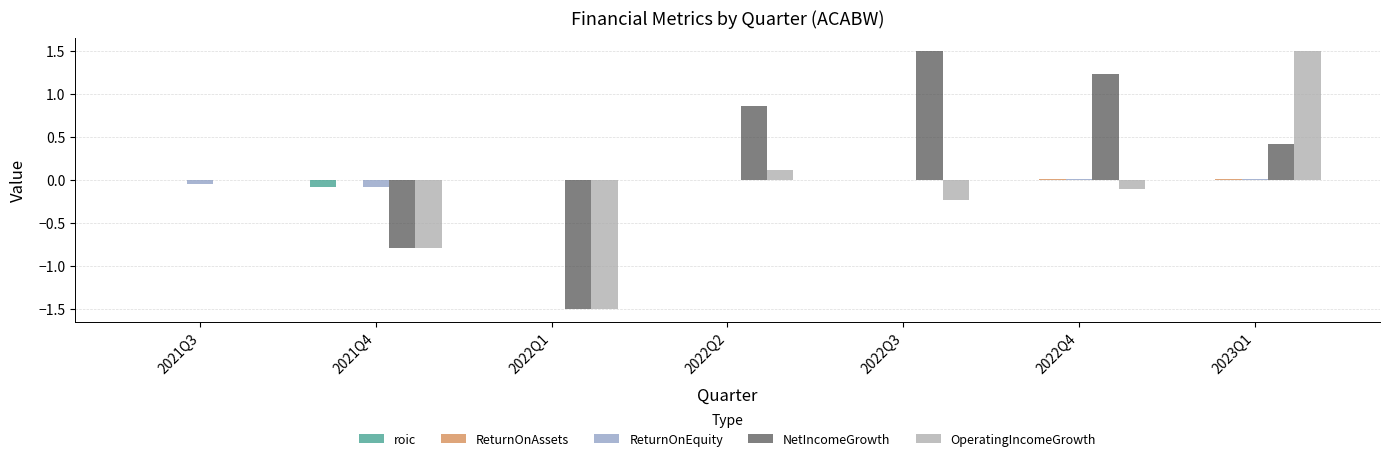

Between 2021Q4 and 2022Q4, which series saw the biggest shift?

NetIncomeGrowth